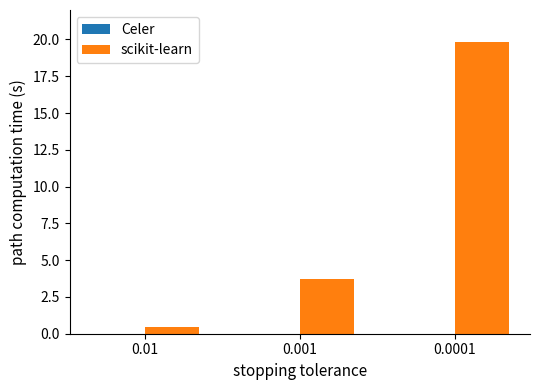

Which category has the lowest value in the Celer series?

0.0001